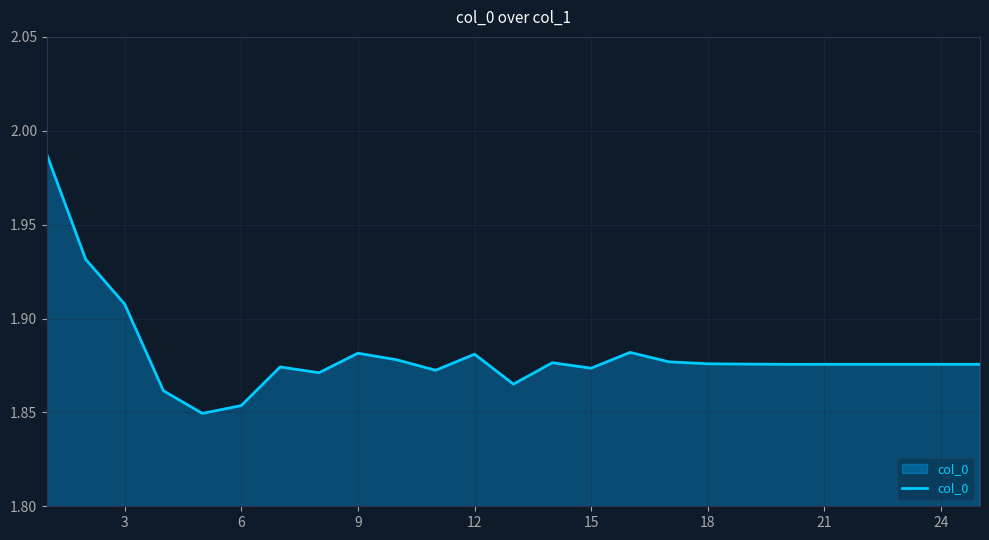

What is the average value?

1.9